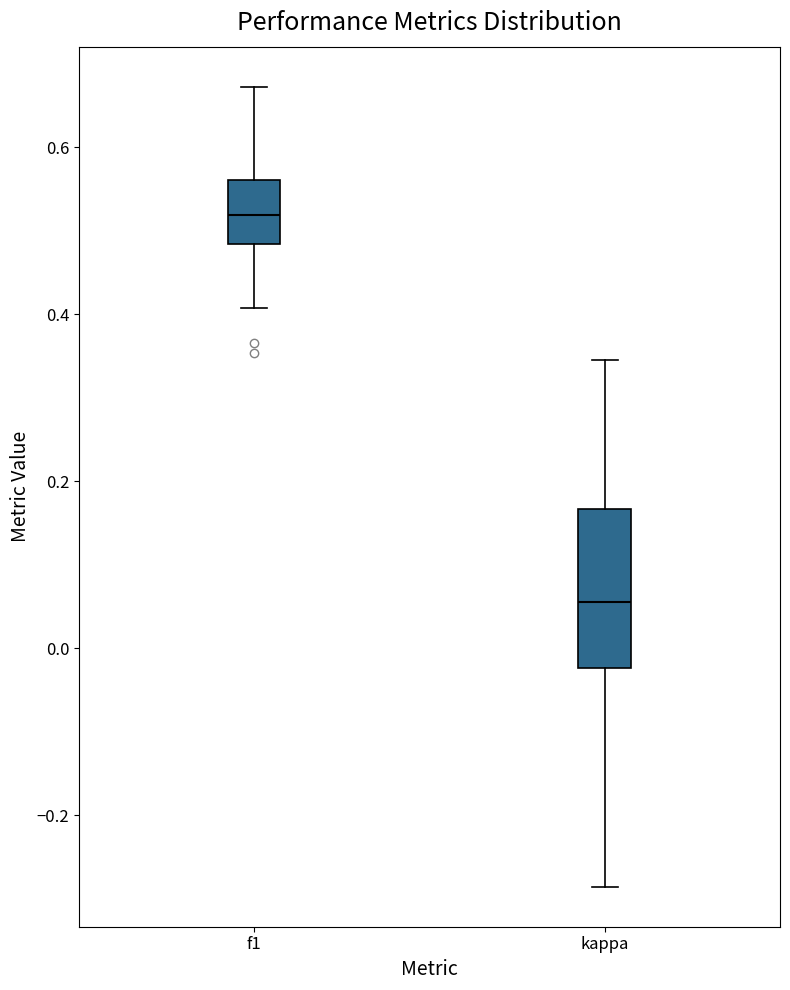

Where does the upper whisker of the box for f1 end on the y-axis? The values are not printed on the chart, so give them approximately, as read against the axis.

0.68